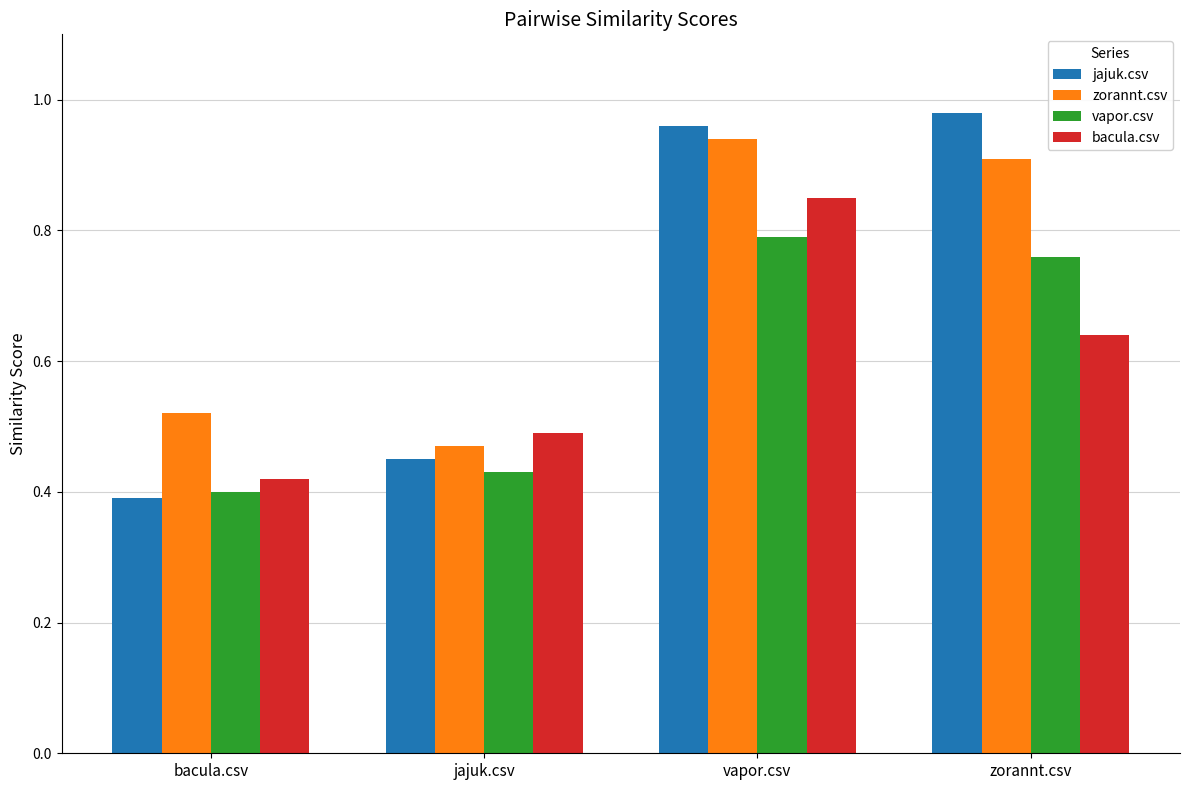

What is the difference between the highest and lowest values at bacula.csv?

0.1